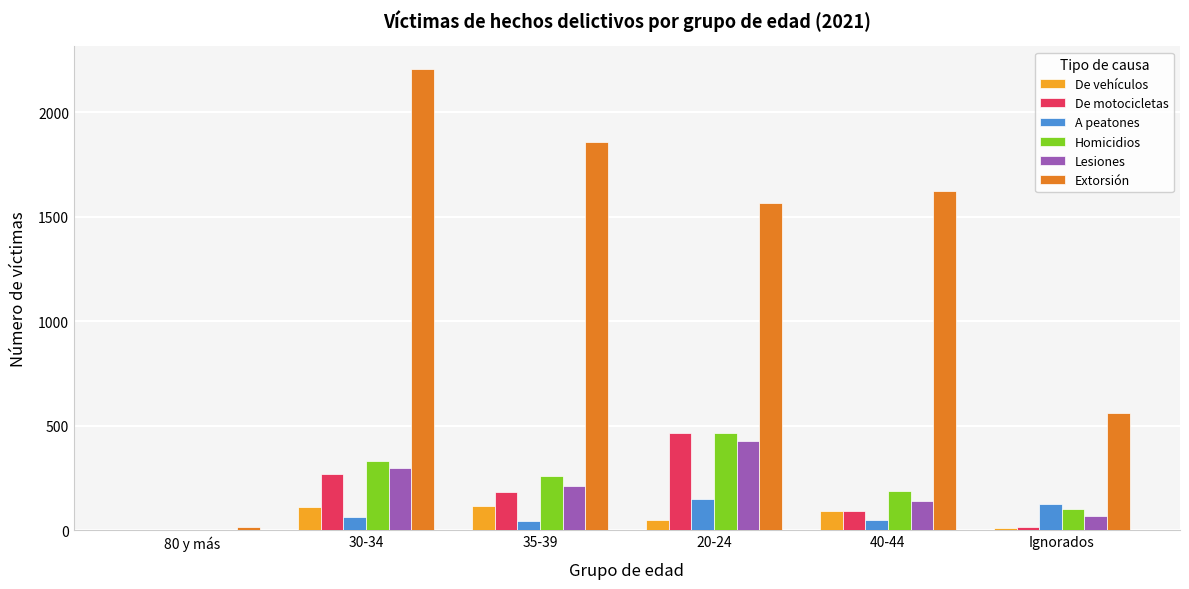

Which label corresponds to the largest value in the chart?

30-34